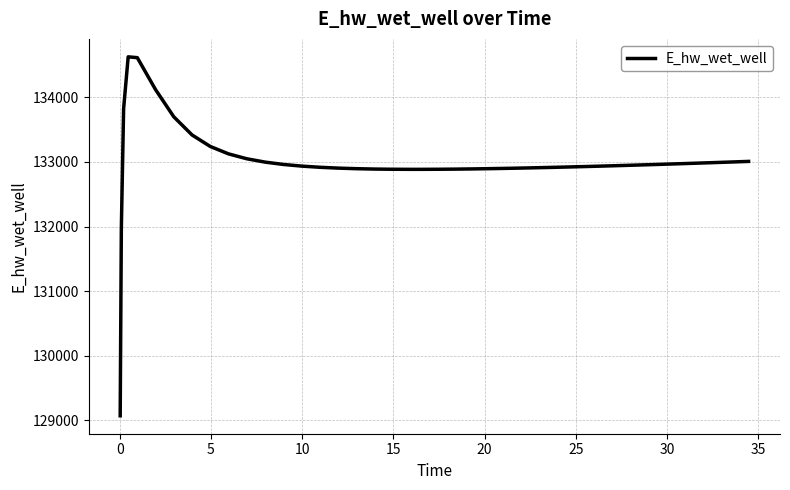

What is the greatest value displayed?

134627.9